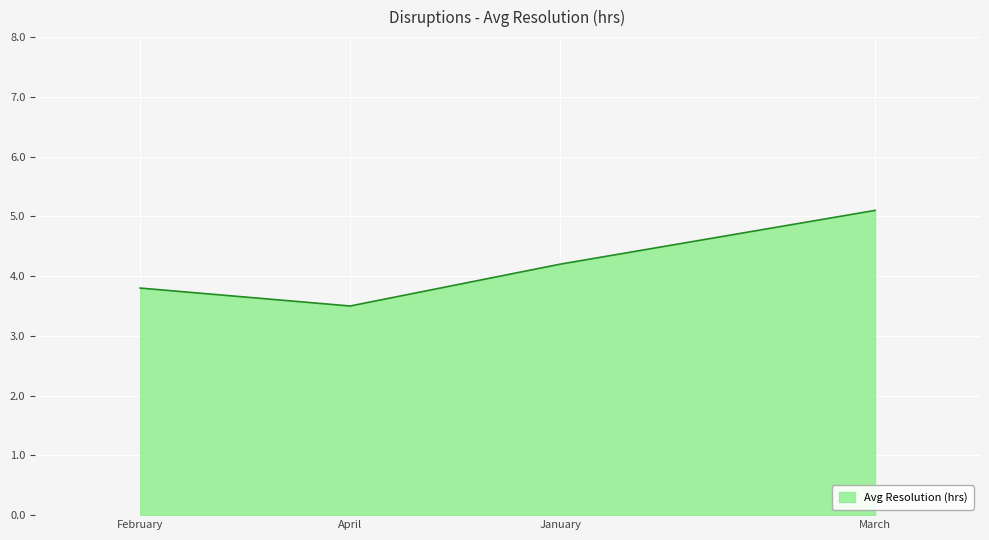

Does the chart display data point markers on the line(s)?

No